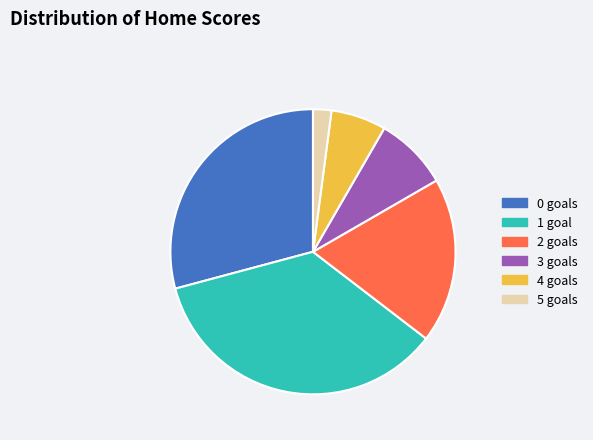

Is there any slice that represents more than half of the pie?

No